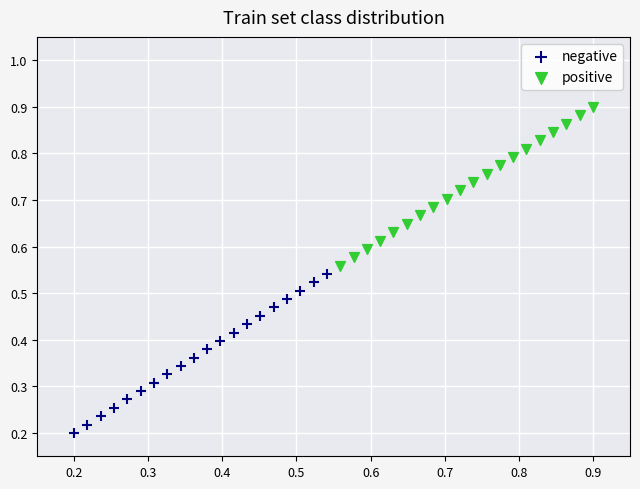

Which series has the widest spread of Y values?

negative